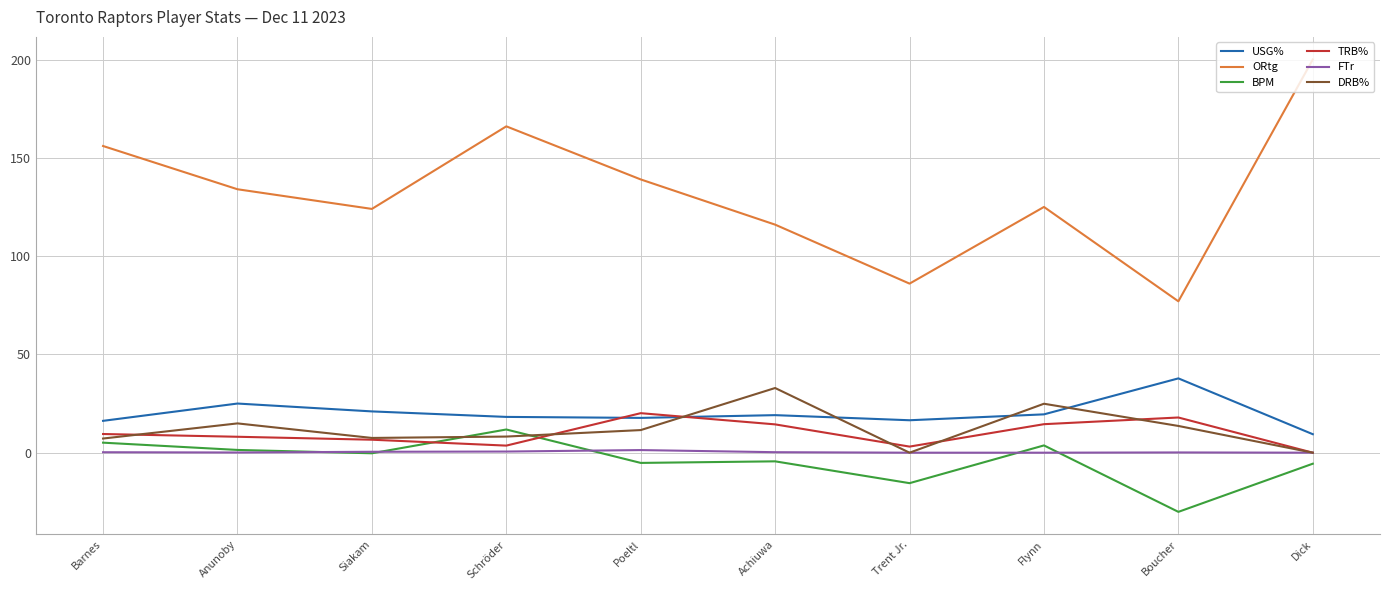

What is the sum of all BPM values?

-39.1